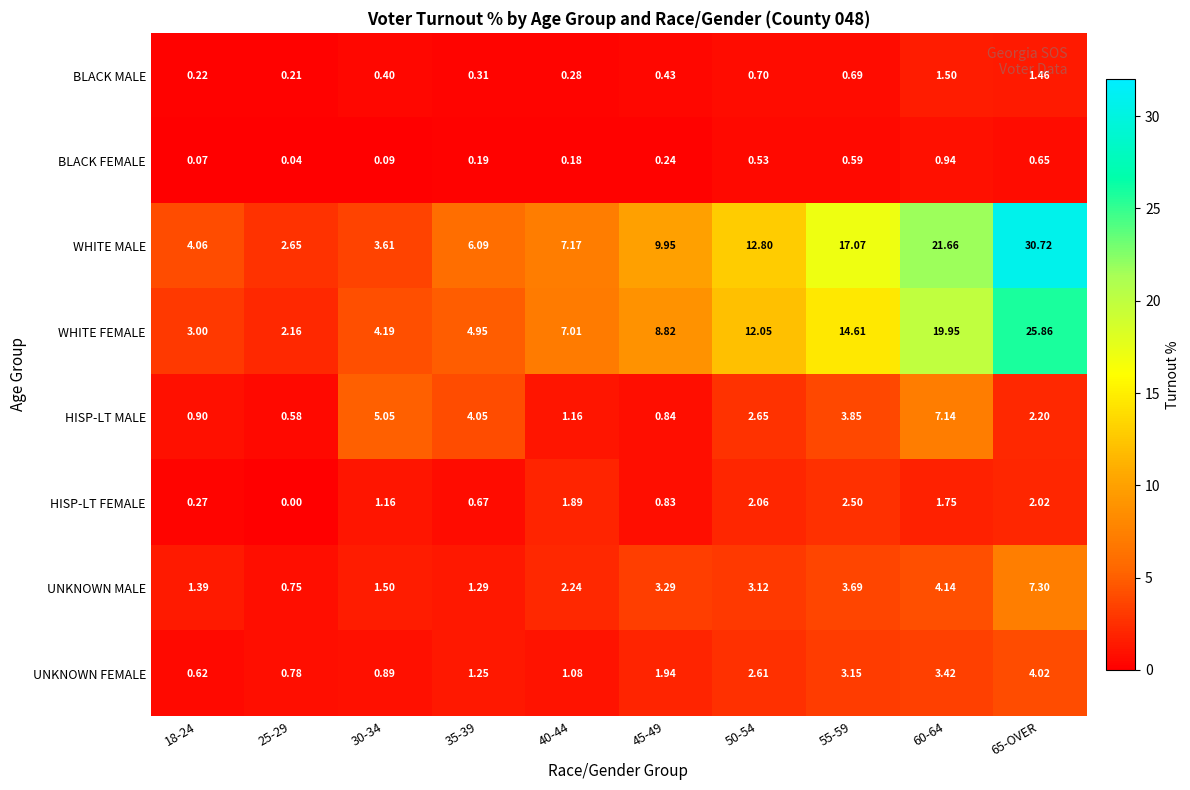

Rank the series by their maximum value, from highest to lowest.

WHITE MALE, WHITE FEMALE, UNKNOWN MALE, HISP-LT MALE, UNKNOWN FEMALE, HISP-LT FEMALE, BLACK MALE, BLACK FEMALE